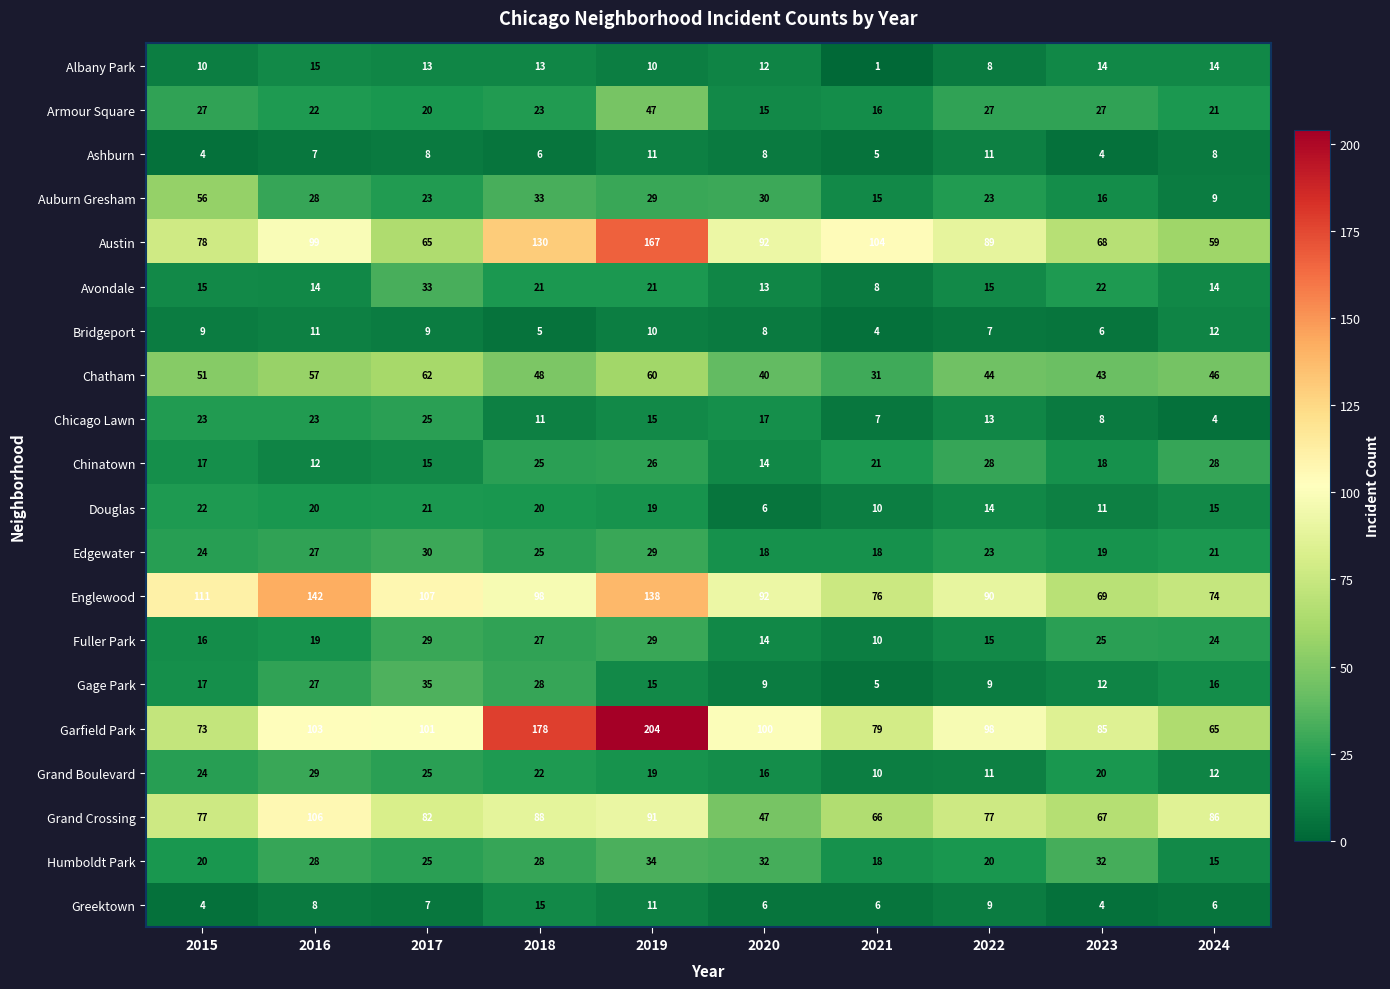

What is the approximate value of Chatham at 2020?

40